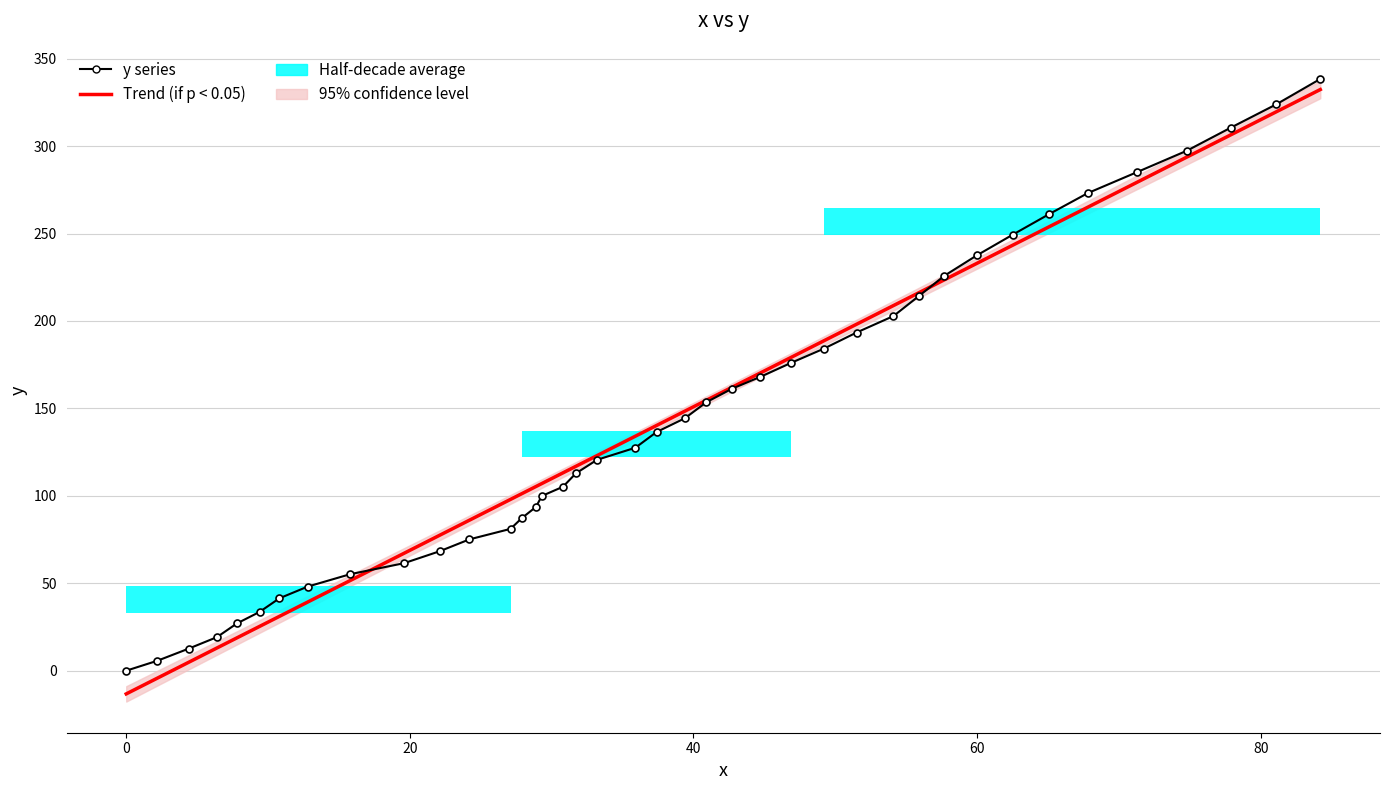

The chart shows a value of 142.1 at 14. True or false?

False